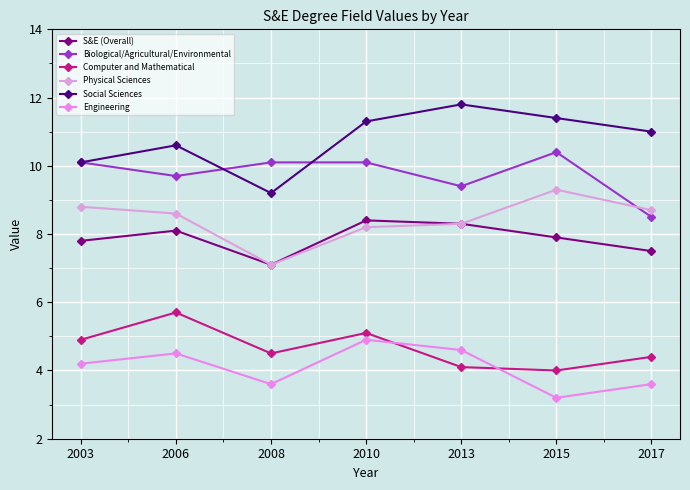

What is the value of the Computer and Mathematical point at the 1st from the left?

4.9